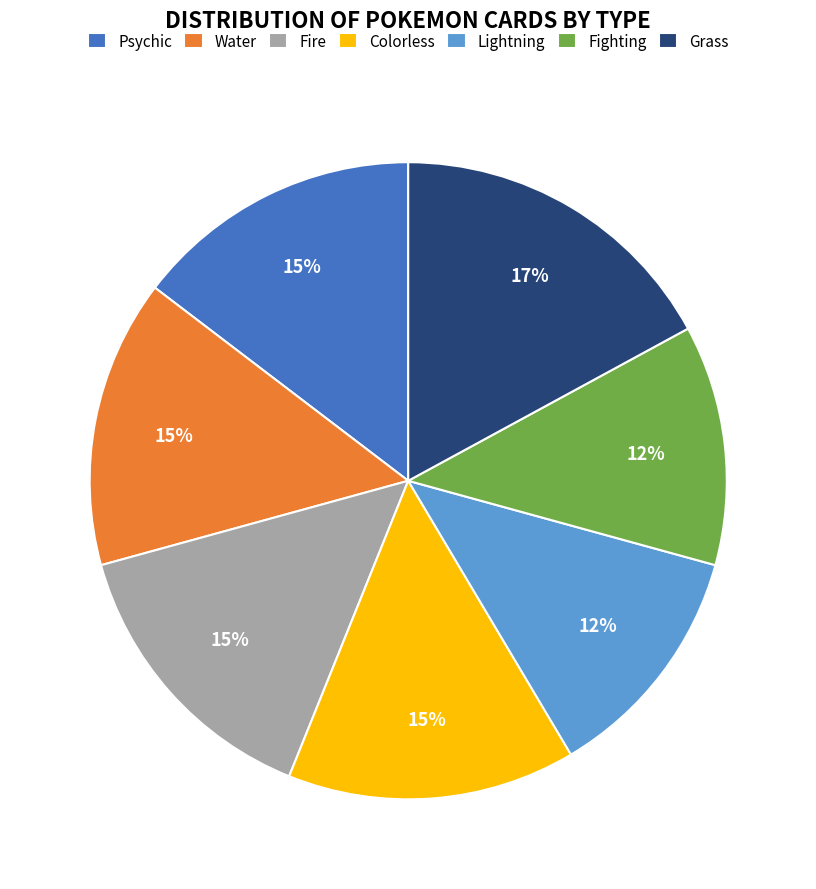

What percentage is the Lightning slice, to the nearest percent?

12%